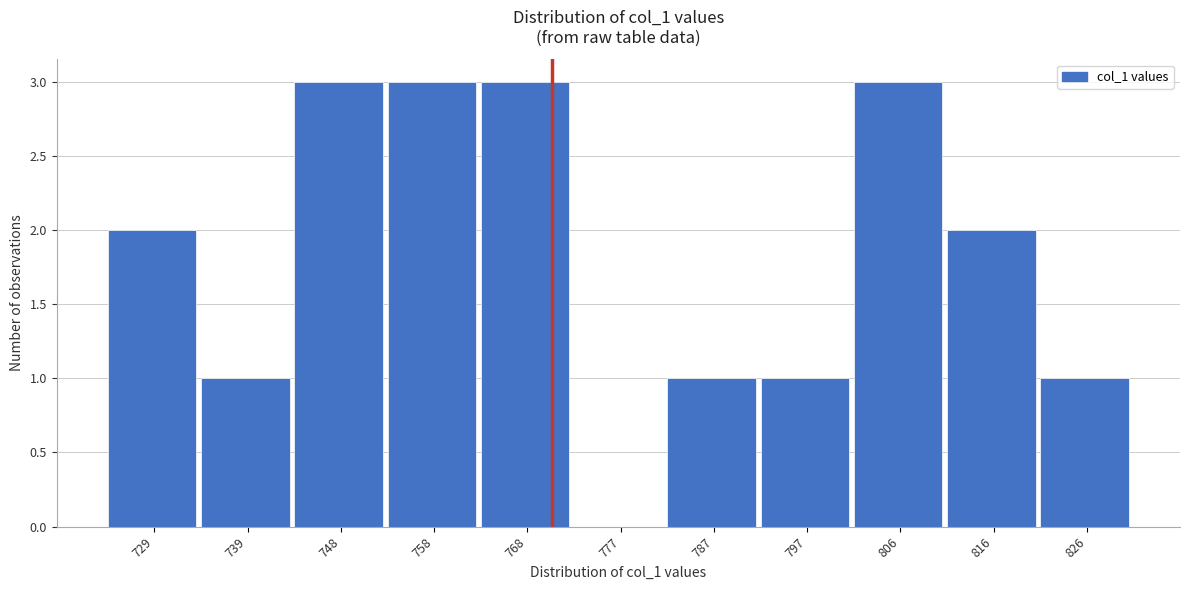

Reading left to right, list all the values displayed in this chart.

729=2	739=1	748=3	758=3	768=3	777=0	787=1	797=1	806=3	816=2	826=1